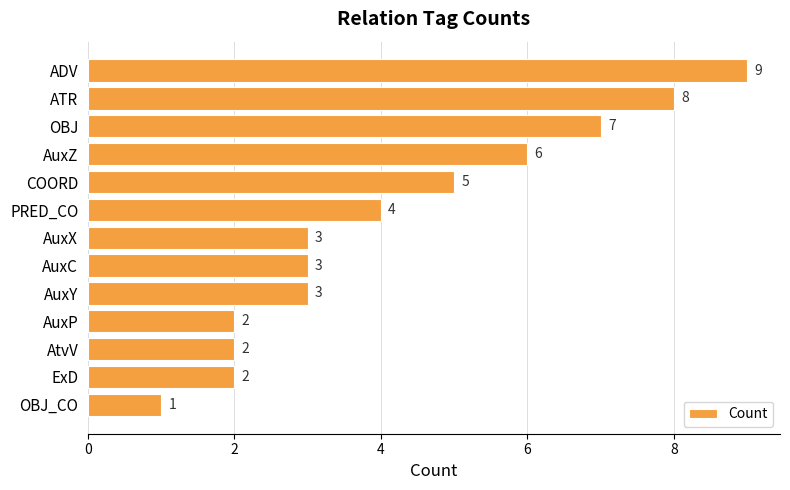

Reading top to bottom, list all the values displayed in this chart.

9	8	7	6	5	4	3	3	3	2	2	2	1